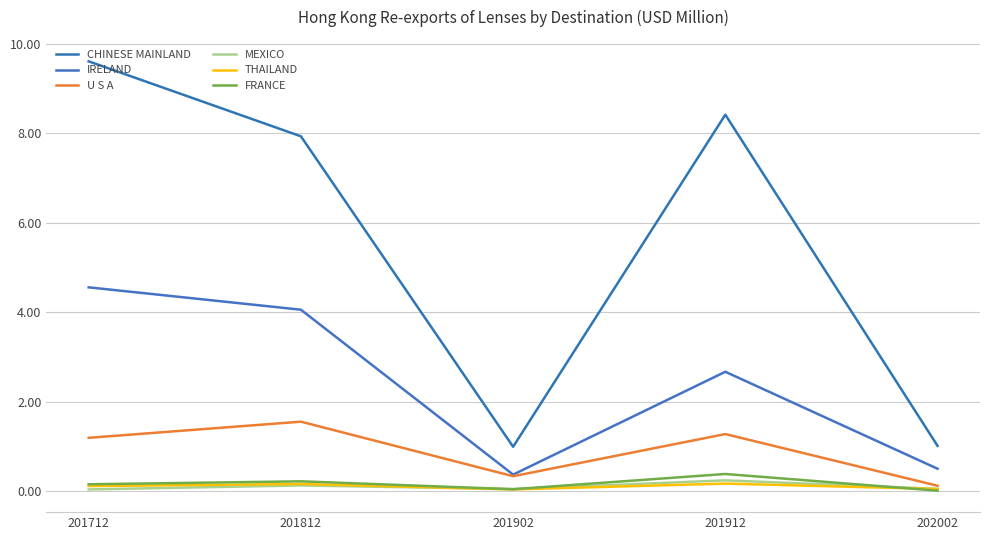

What is the sum of all IRELAND values?

12.2